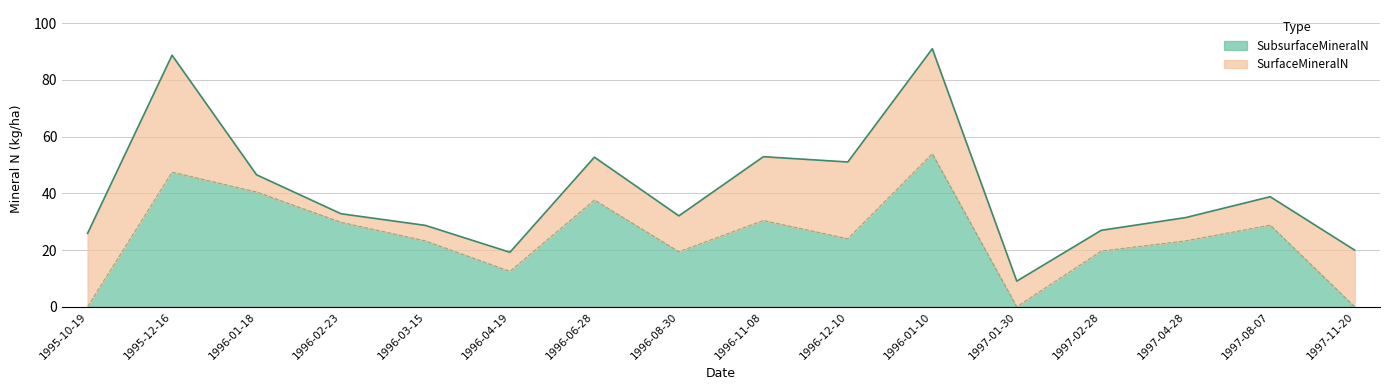

Where does the data first go above 23?

1995-12-16